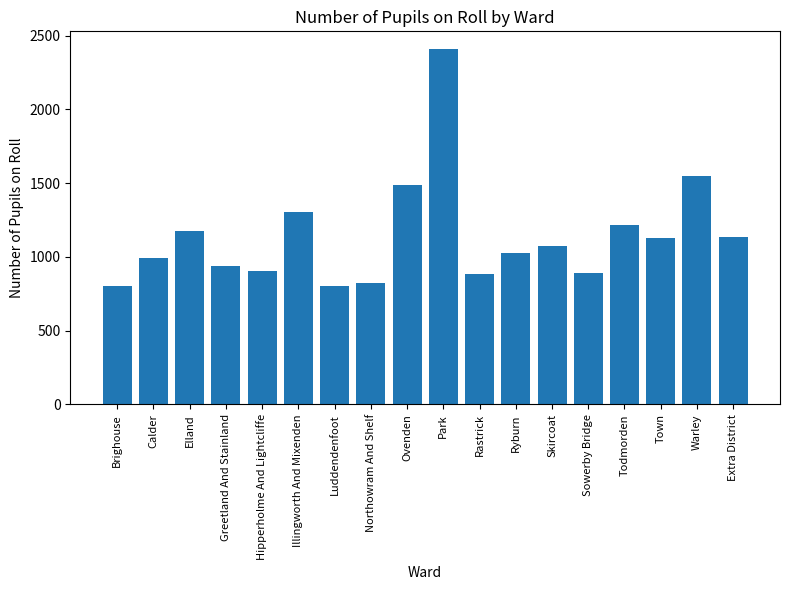

The value at Illingworth And Mixenden is 865. True or false?

False